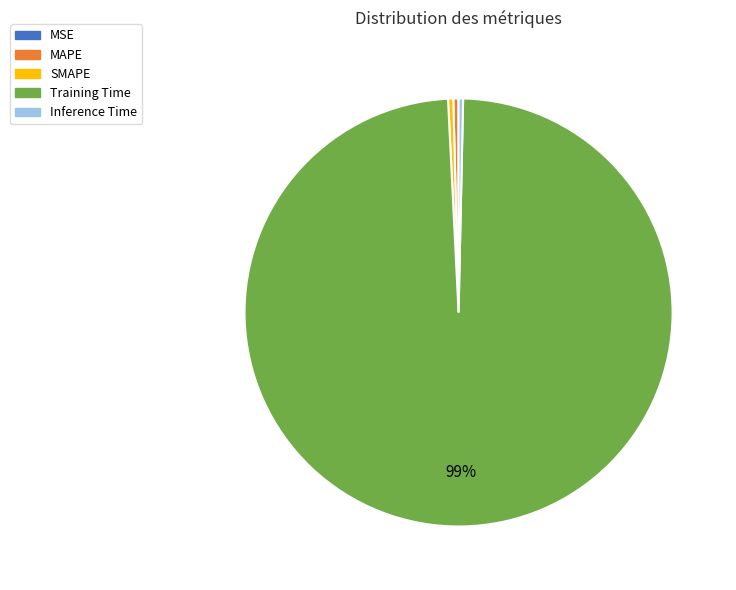

True or false: Training Time accounts for 99% of the total.

True